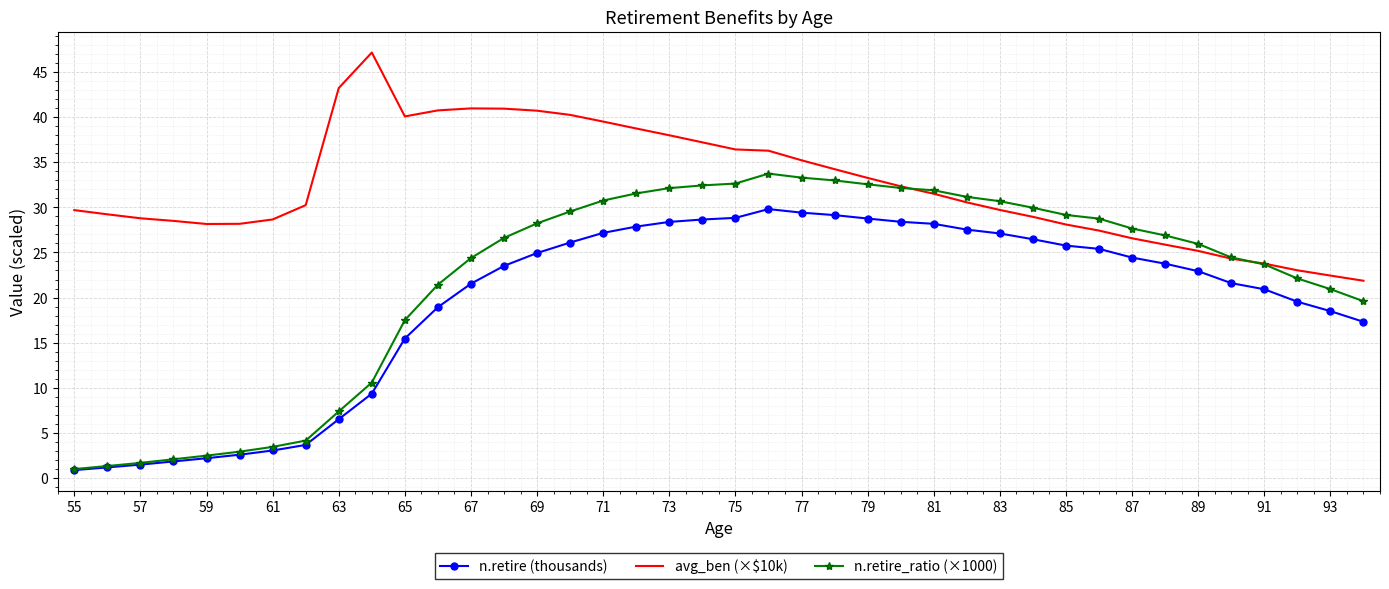

What is the difference between the maximum and second lowest values in the avg_ben (×$10k) series?

24.7